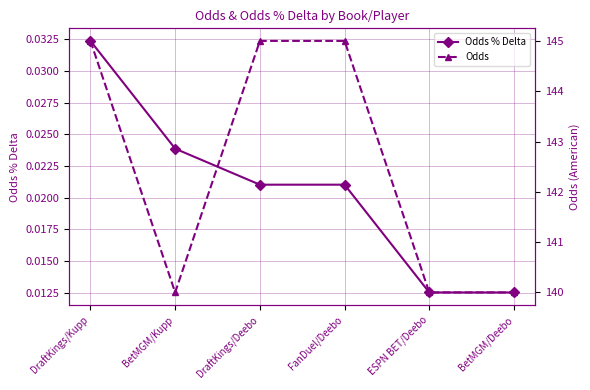

How many categories are shown in the chart?

6